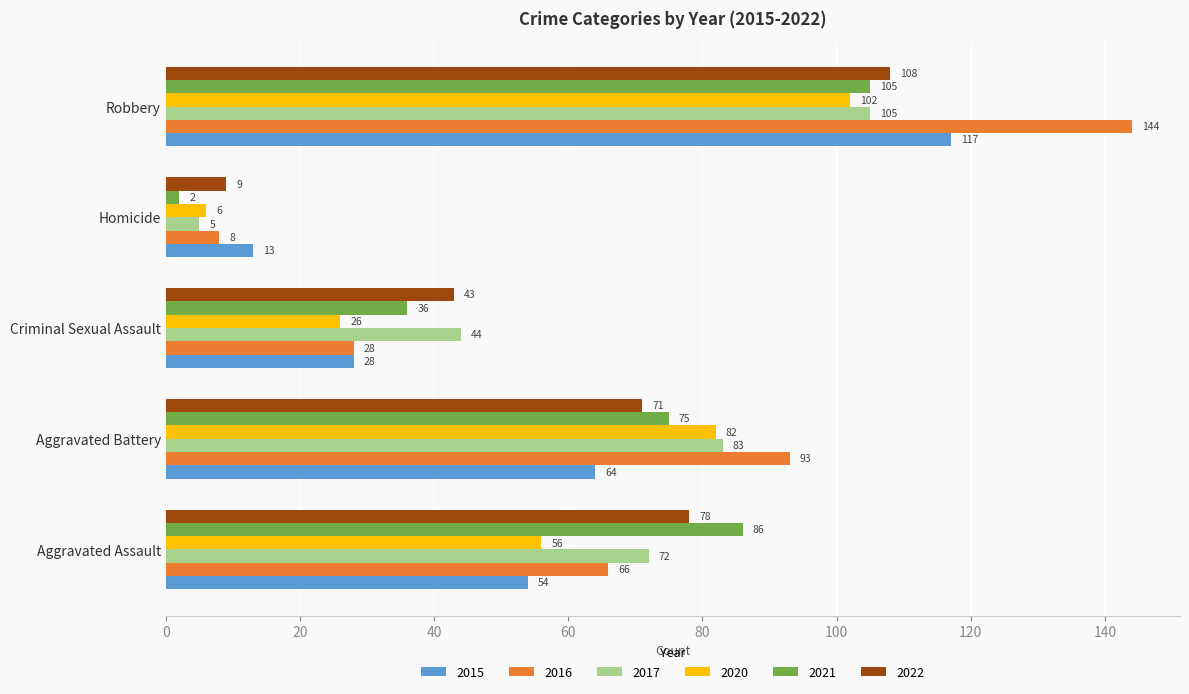

Is the value of 2016 at Homicide greater than the value of 2022 at Homicide?

No